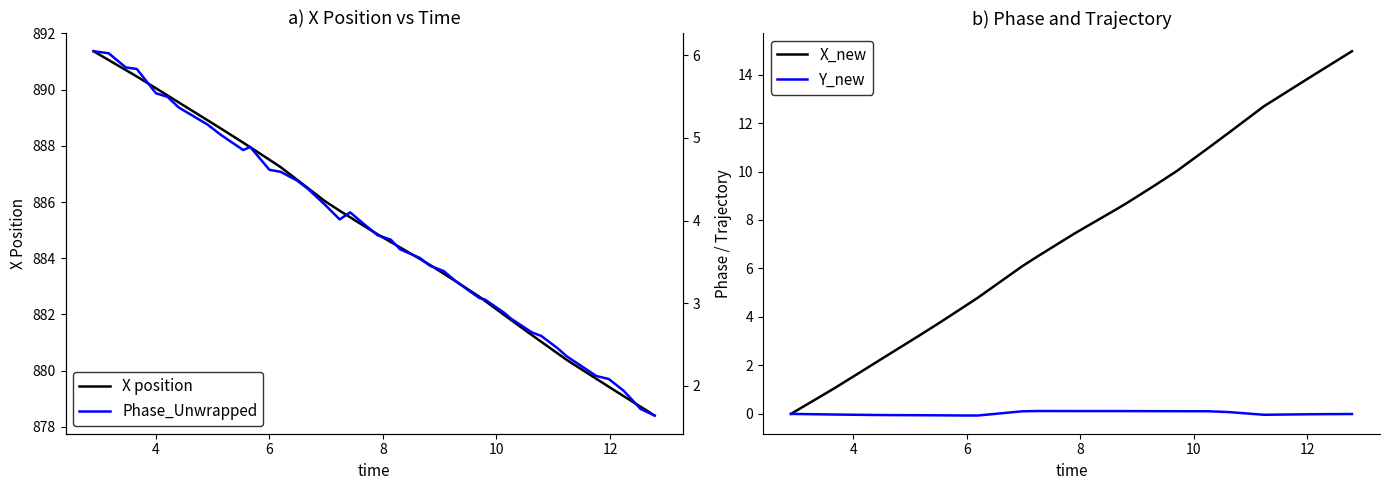

What is the lowest value of the X position series?

878.4